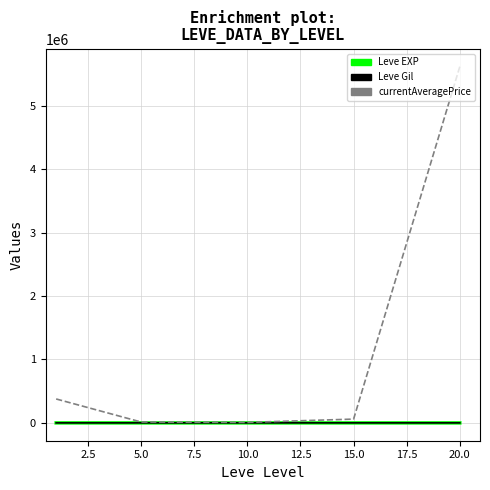

Which series has the widest spread of values?

currentAveragePrice